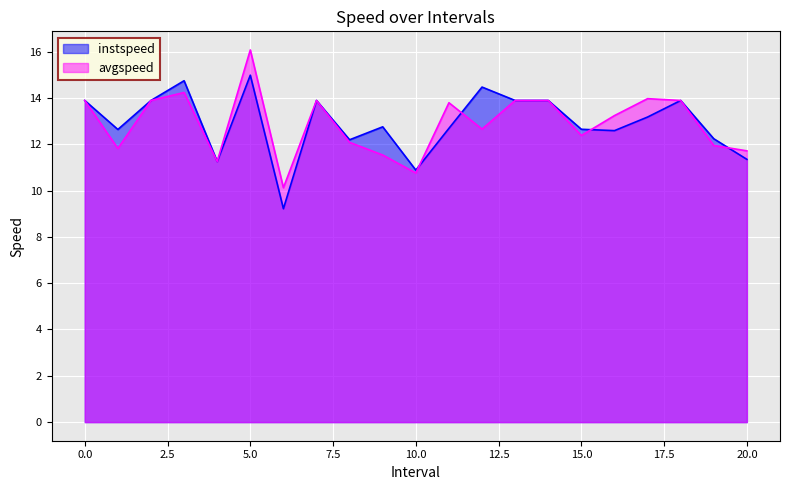

What is the smallest value displayed?

9.2